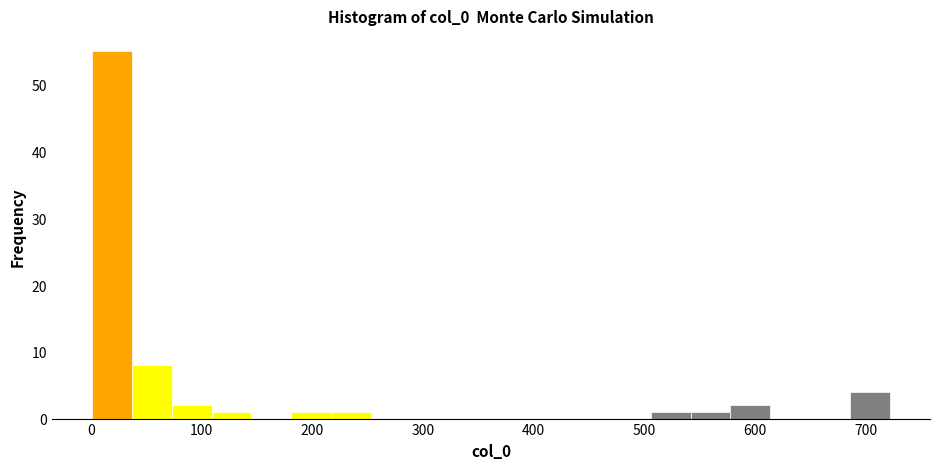

Read against the x-axis, roughly where is the centre of the tallest bar?

20